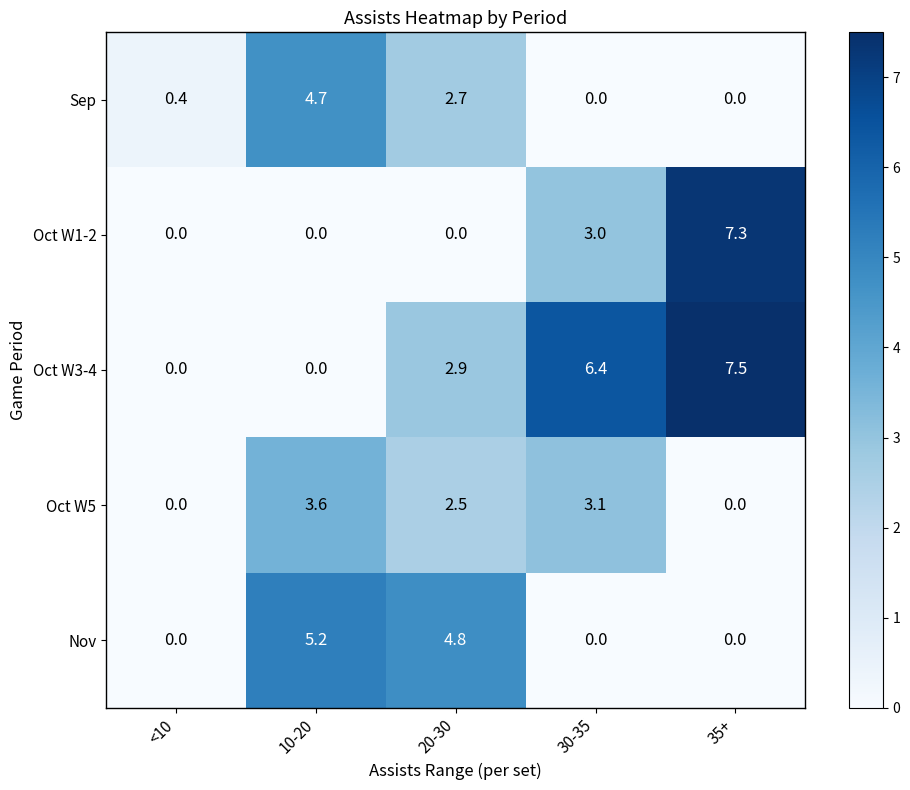

What is the difference between the second highest and minimum values in the Oct W5 series?

3.1